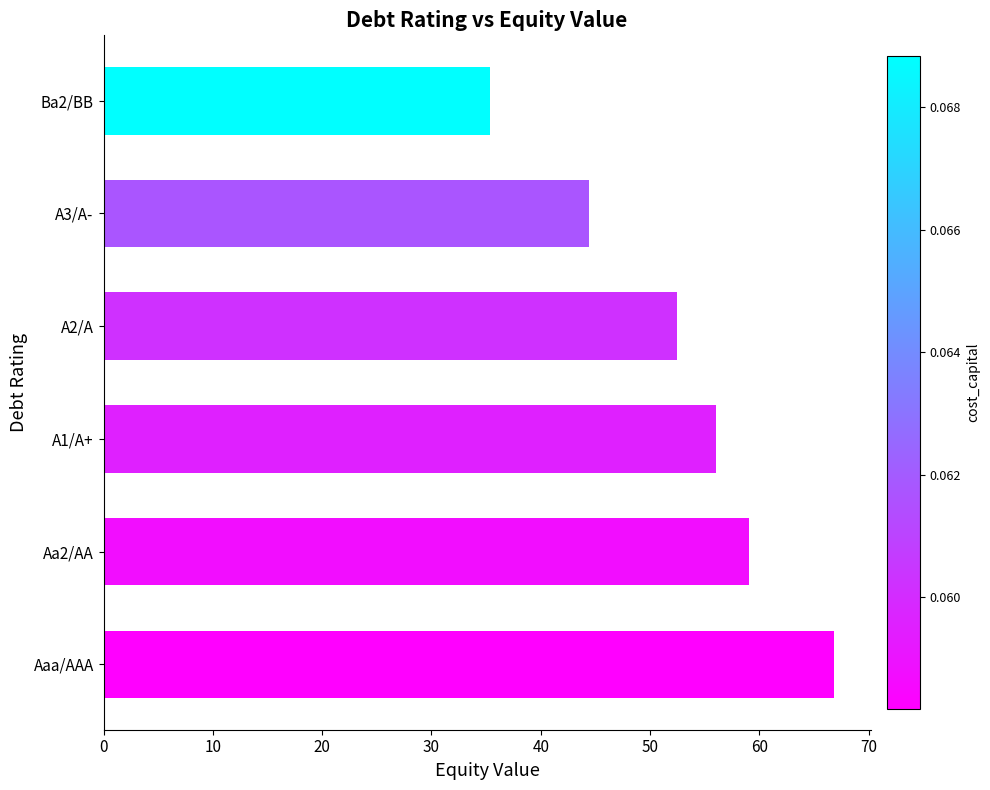

Reading bottom to top, list all the values displayed in this chart.

66.8	59.1	56.0	52.5	44.4	35.3